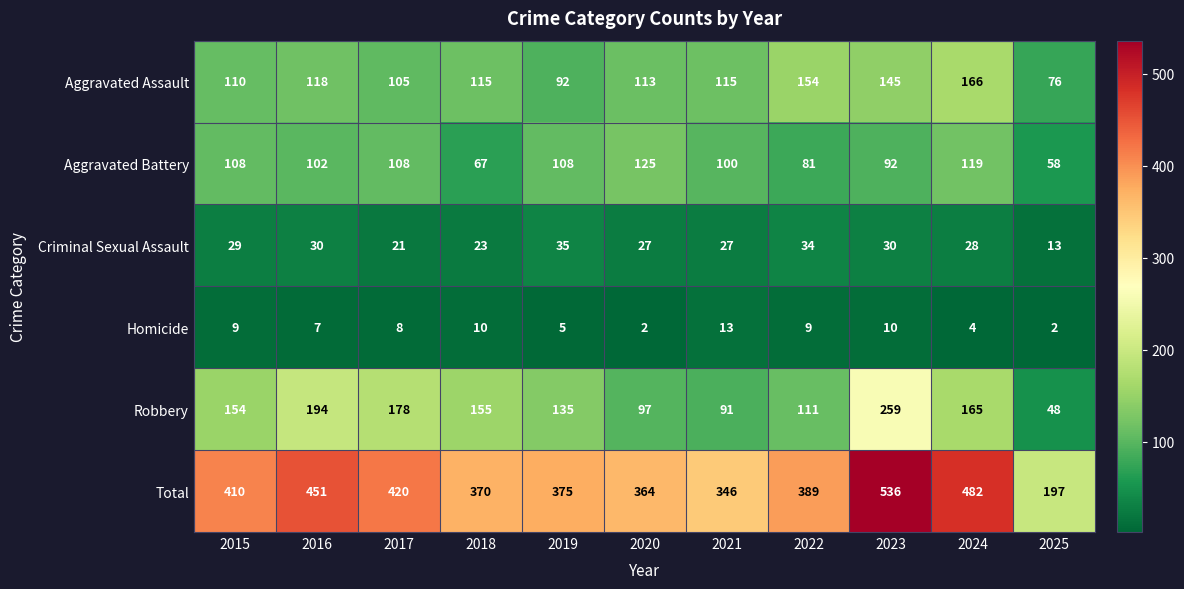

What is the highest value of the Aggravated Battery series?

125